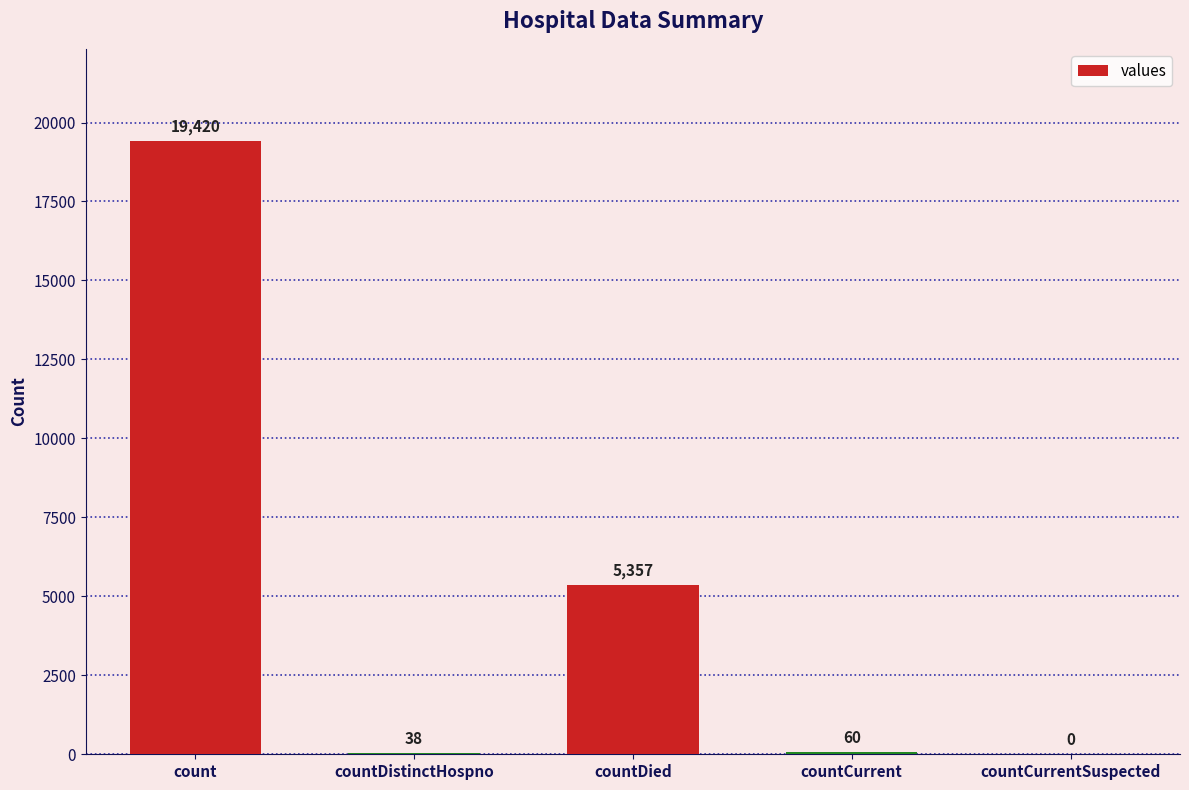

Reading left to right, what are all the values shown in this chart?

count=19420	countDistinctHospno=38	countDied=5357	countCurrent=60	countCurrentSuspected=0